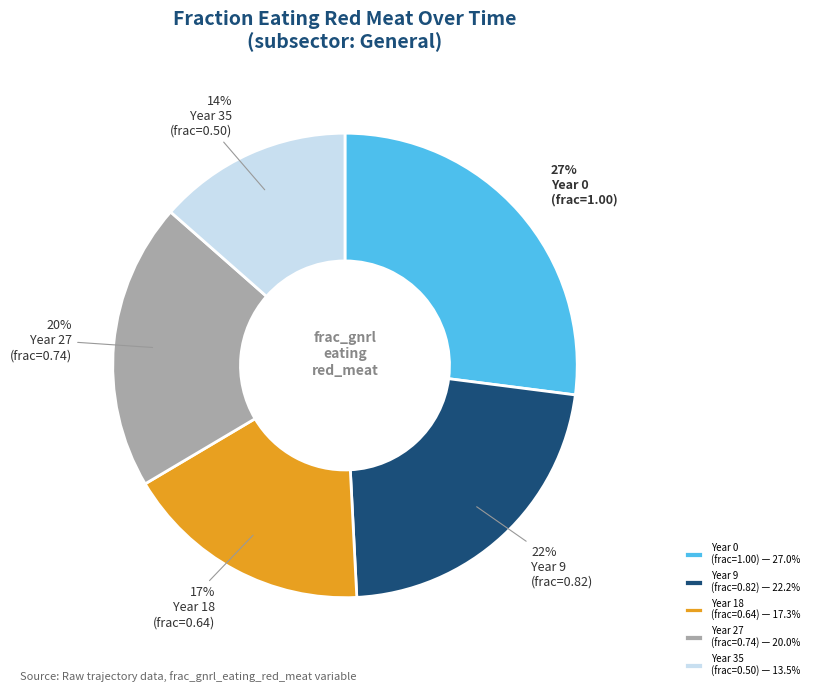

To the nearest percent, what is the average slice percentage?

20%